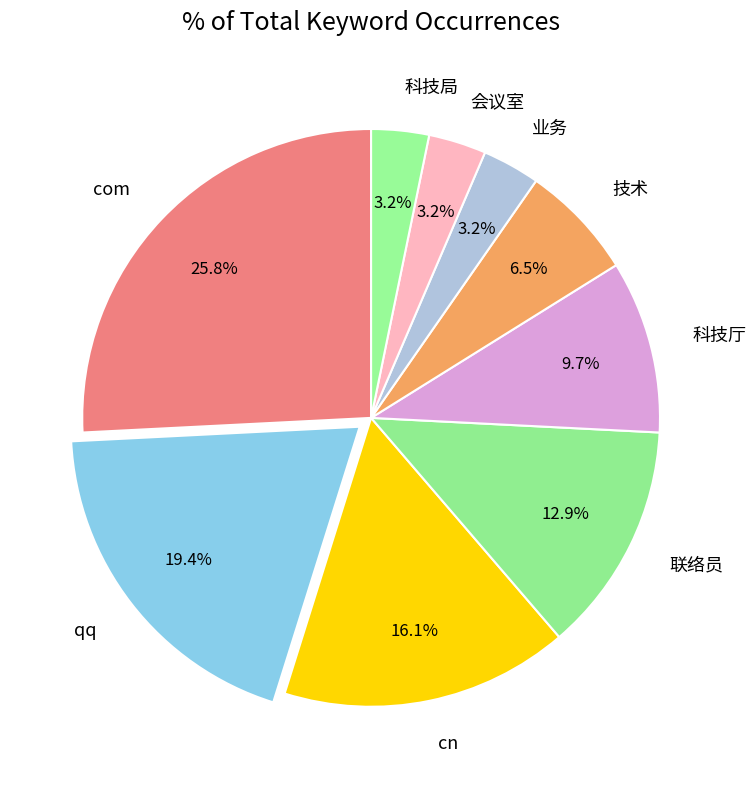

To the nearest percent, what percentage of the pie is cn?

16%